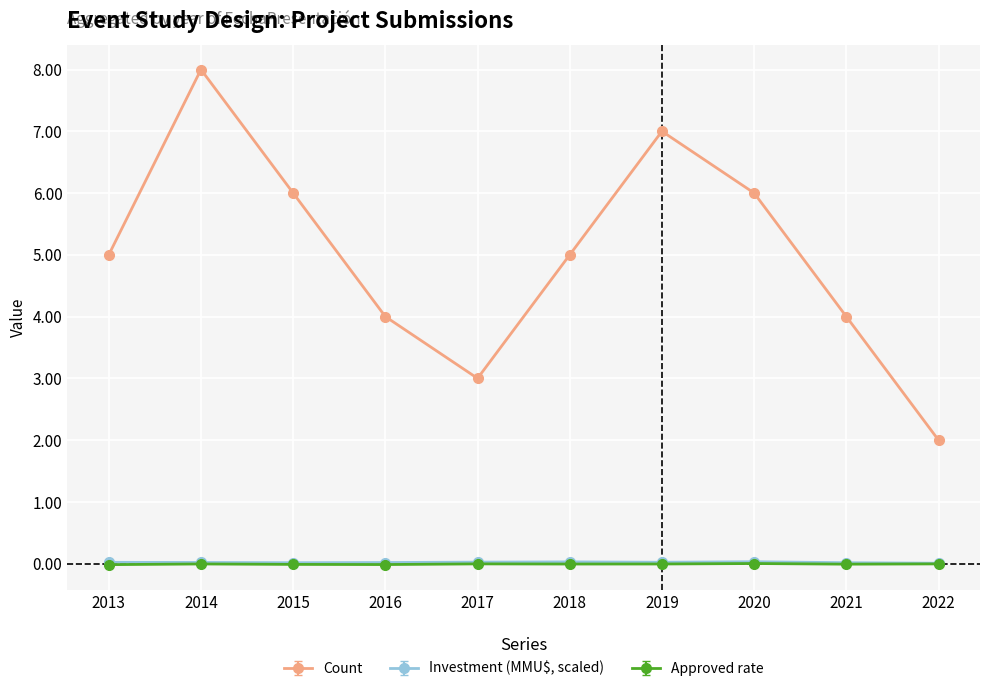

What is the minimum value for Count?

2.0